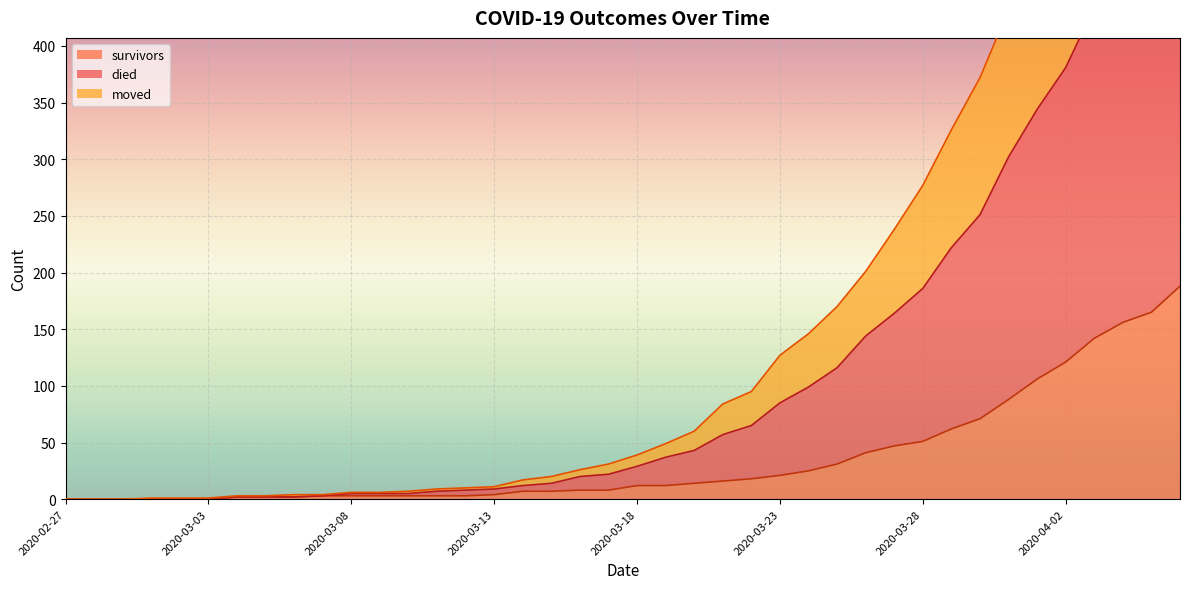

True or false: survivors and died intersect in this chart.

False